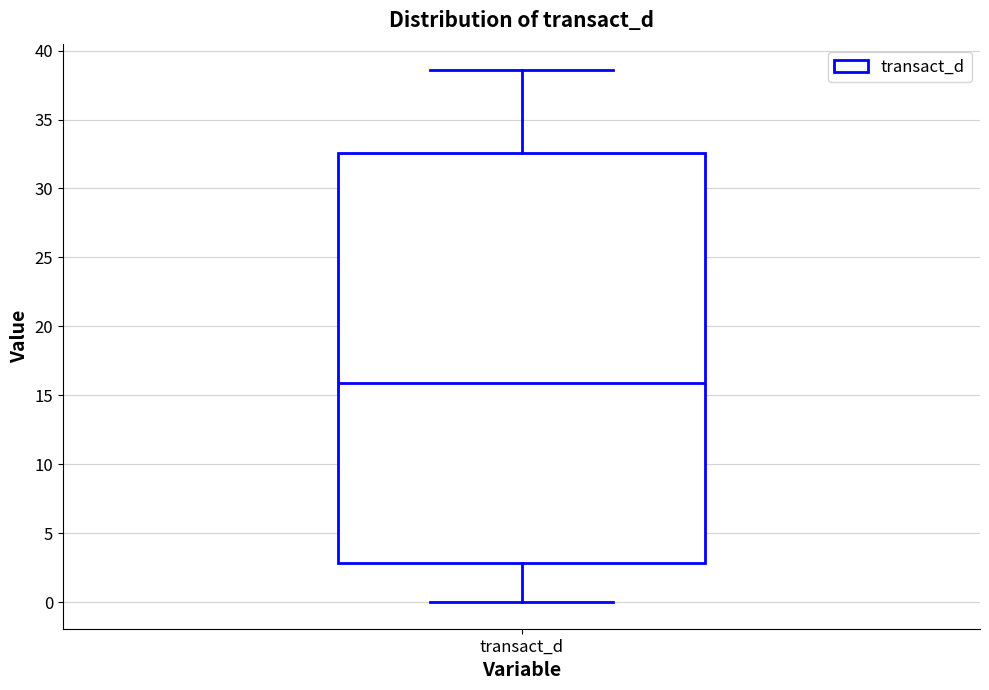

Read this box plot against the y-axis: the position of the median line, the range covered by the box, and the ends of both whiskers. The values are not printed on the chart, so give them approximately, as read against the axis.

median 16.0, box 3.0 to 32.5, whiskers 0.0 to 38.5